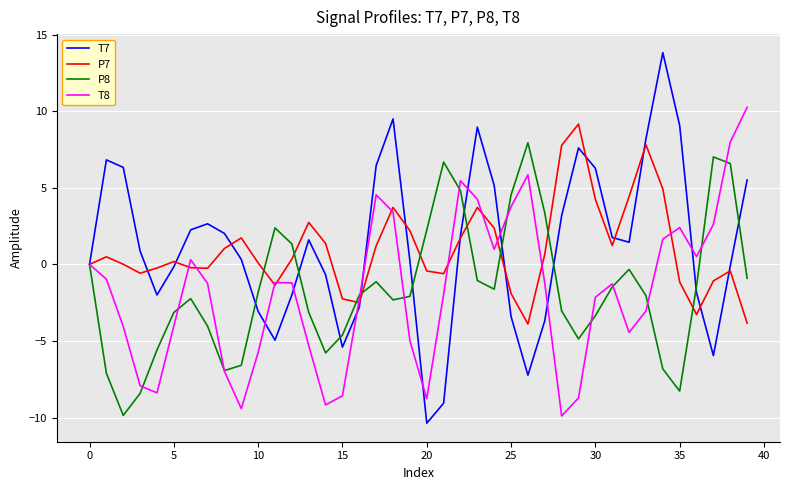

What is the maximum value for T8?

10.3